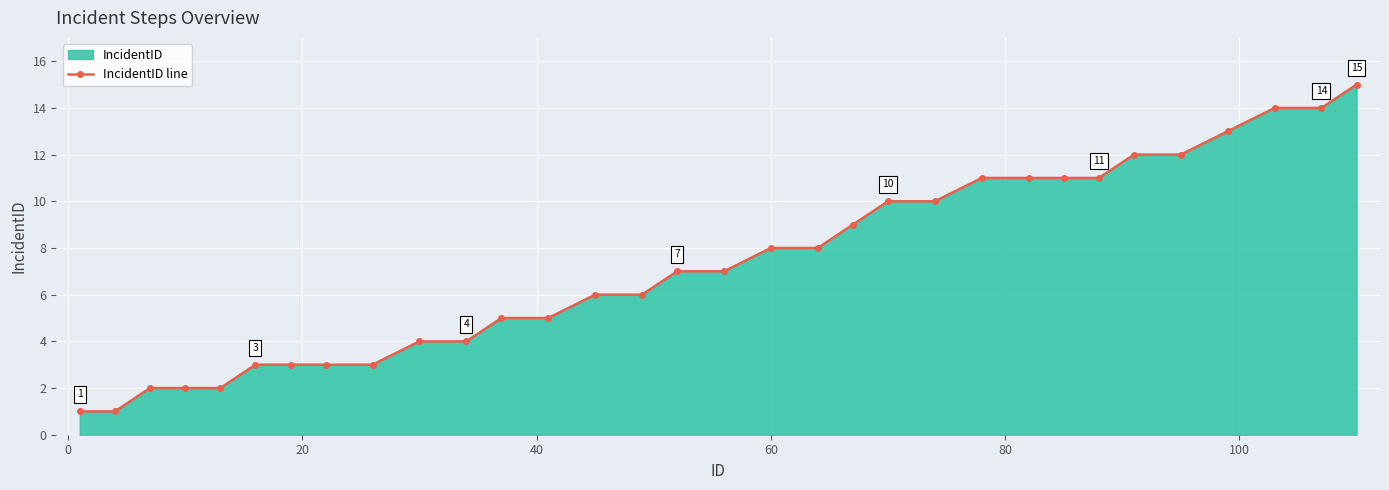

What is the difference between the maximum and second lowest values?

14